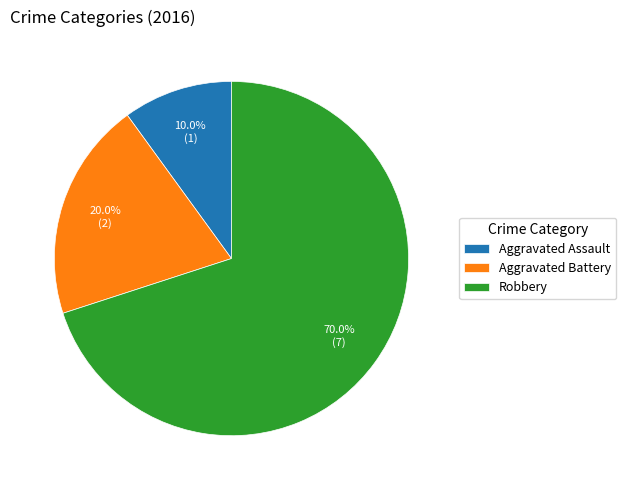

Is there any slice that represents more than half of the pie?

Yes